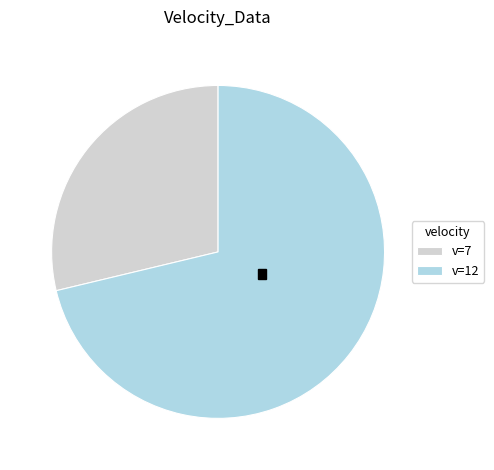

The 7 slice represents 39% of the pie. True or false?

False